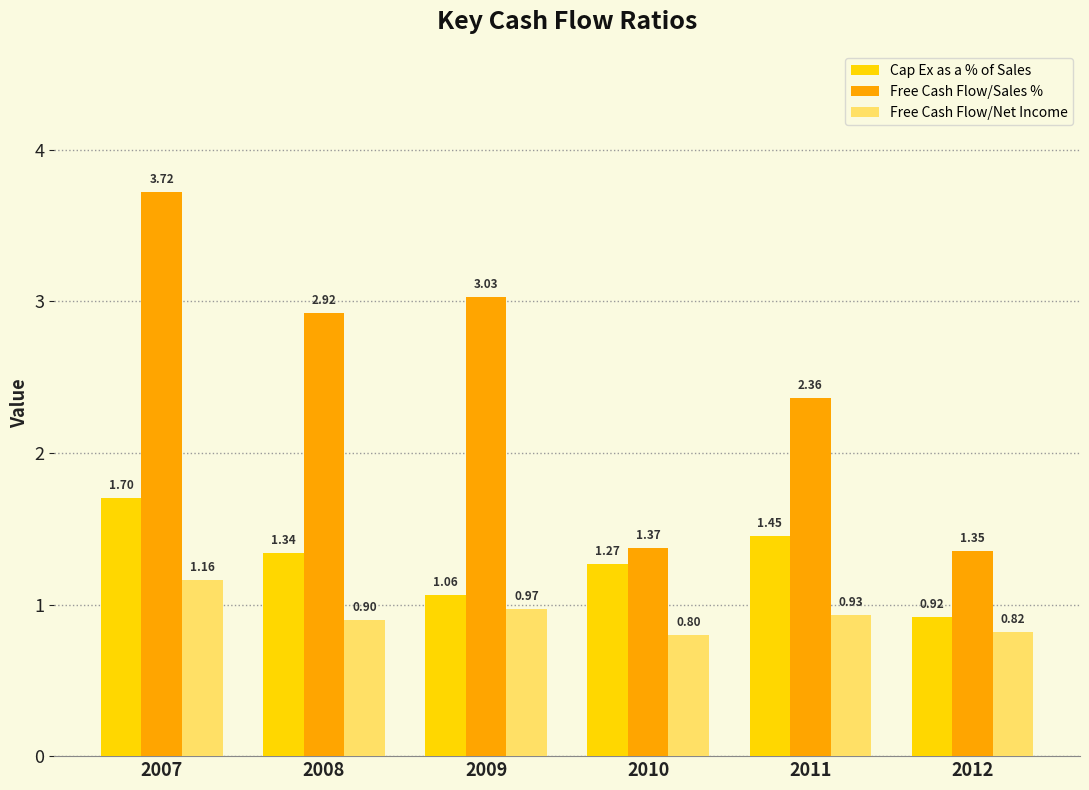

What are all the series names shown in the legend?

Cap Ex as a % of Sales, Free Cash Flow/Sales %, Free Cash Flow/Net Income